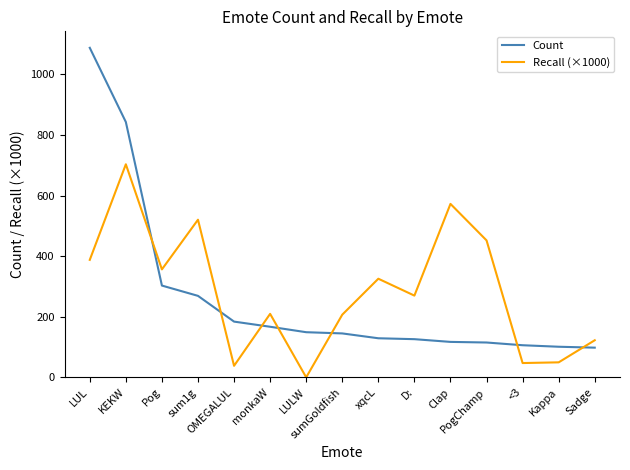

How many times do Count and Recall (×1000) cross each other?

7